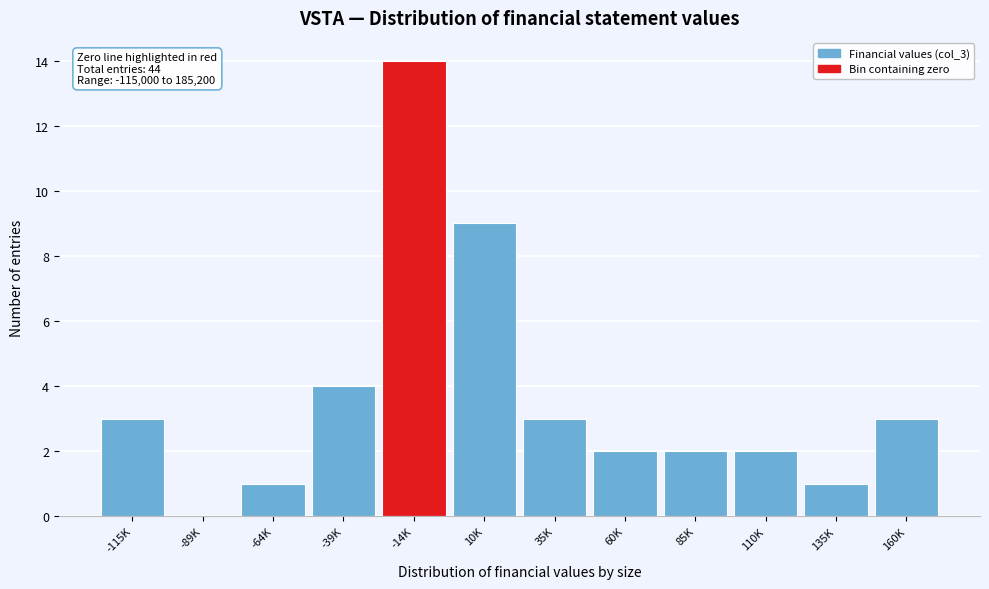

Reading left to right, extract all data points from this chart.

-115K=3	-89K=0	-64K=1	-39K=4	-14K=14	10K=9	35K=3	60K=2	85K=2	110K=2	135K=1	160K=3